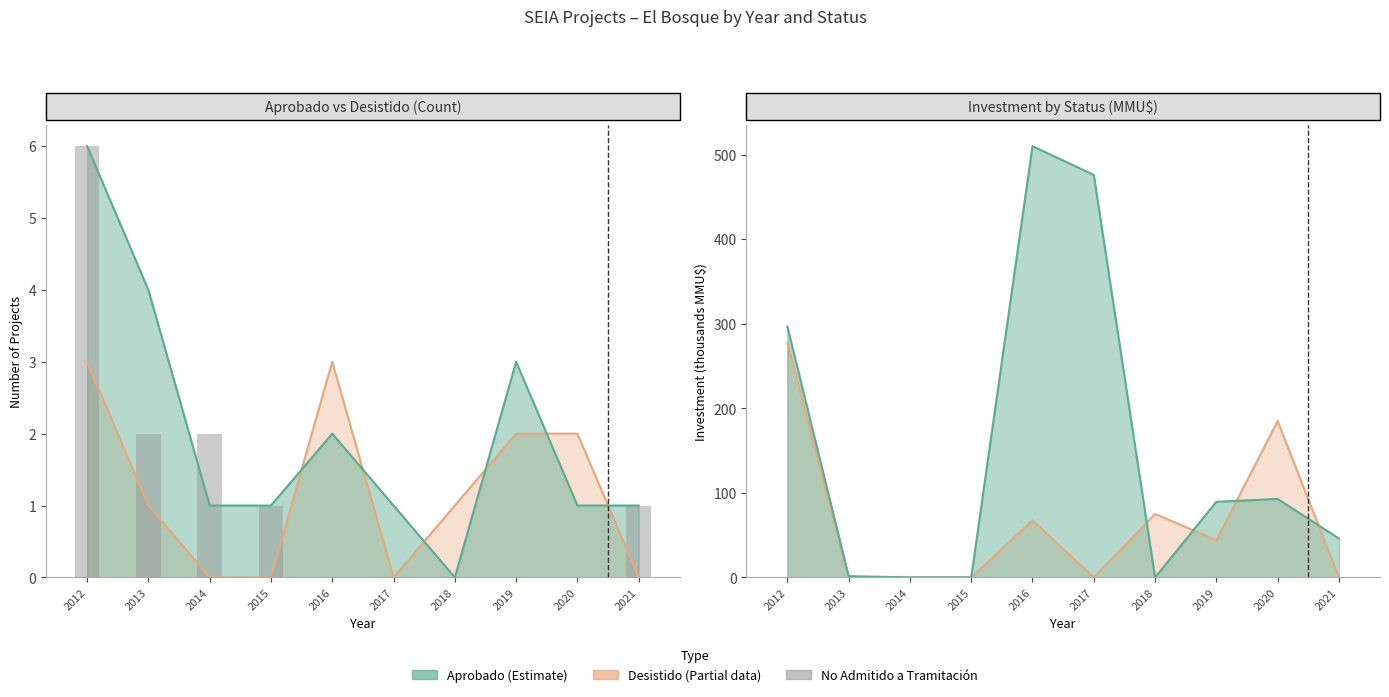

Does the chart contain stacked bars?

No